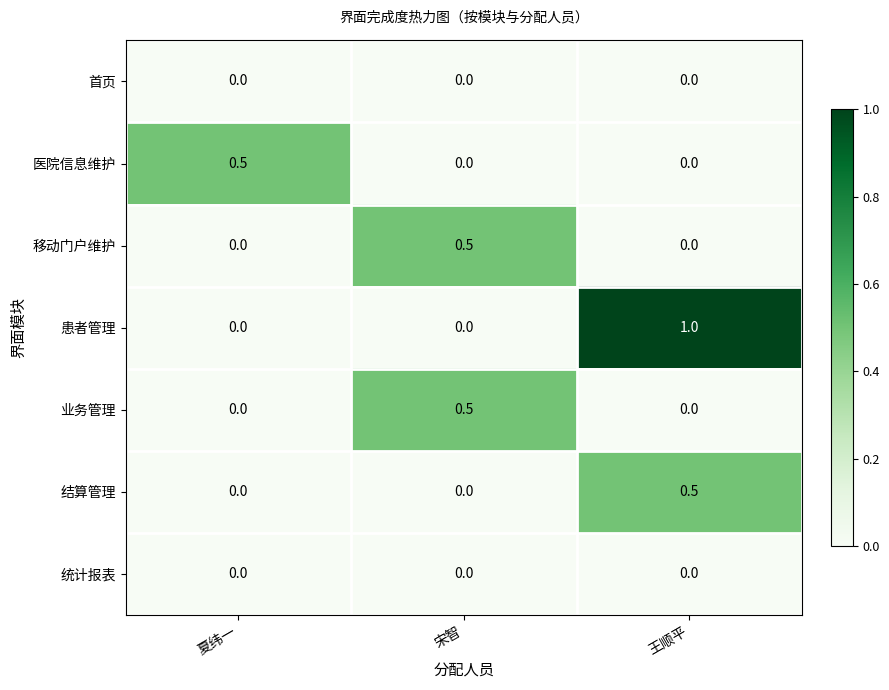

Which category has the highest value in the 业务管理 series?

宋智